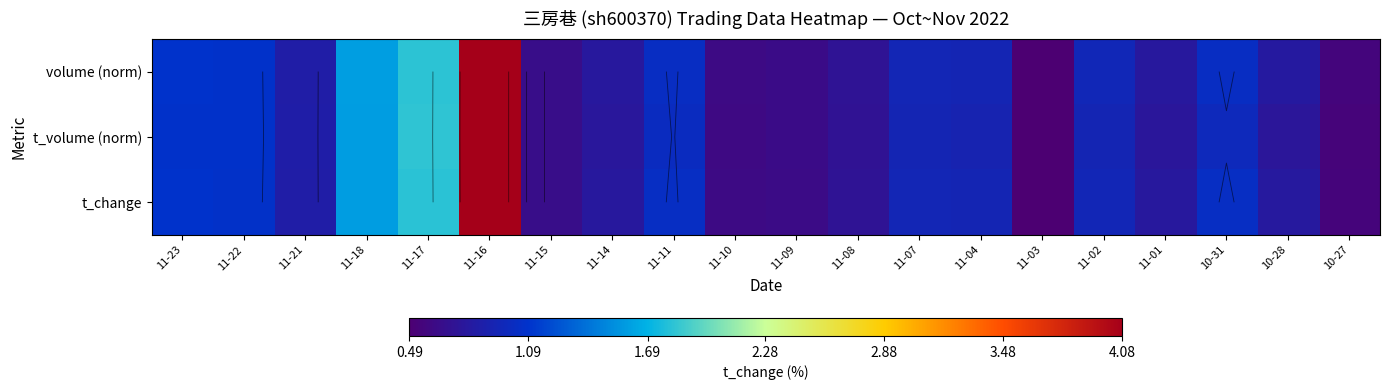

What is the sum of the t_change values at 11-15 and 10-28?

1.4